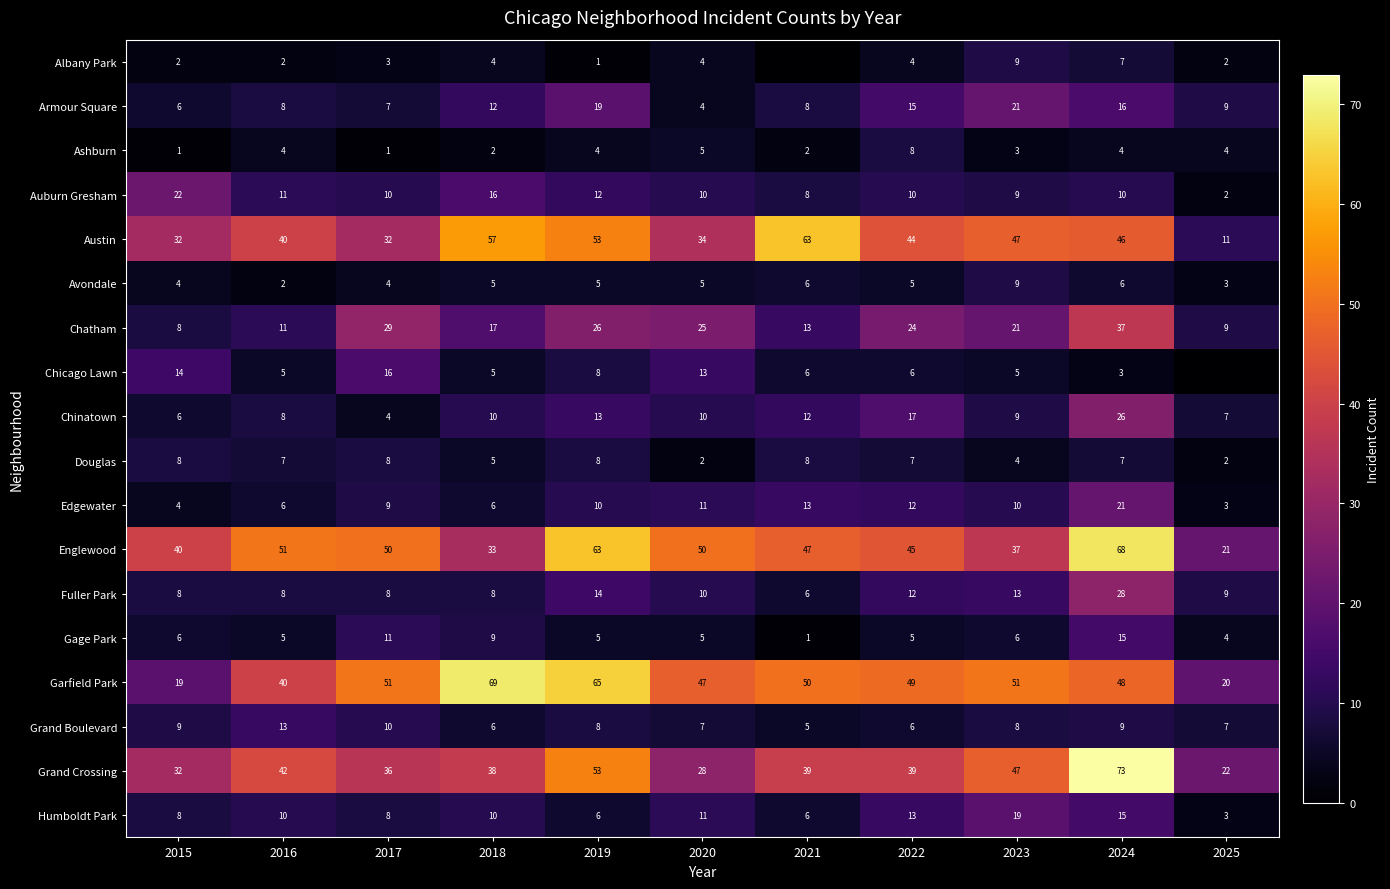

What is the average value of the Avondale series?

5